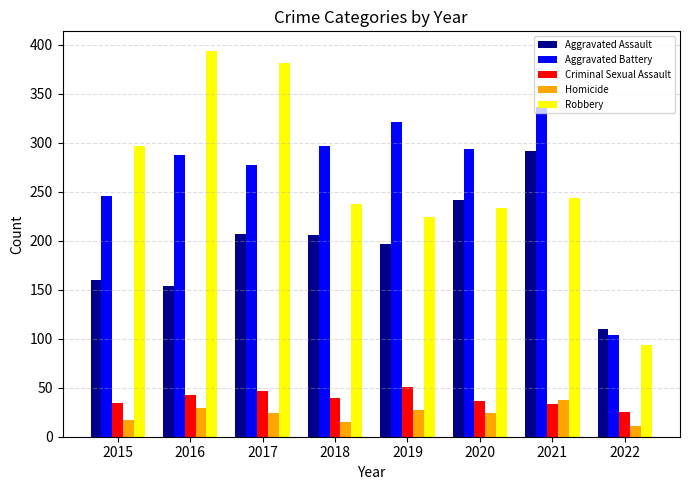

What is the spread (max minus min) of values at 2021?

303